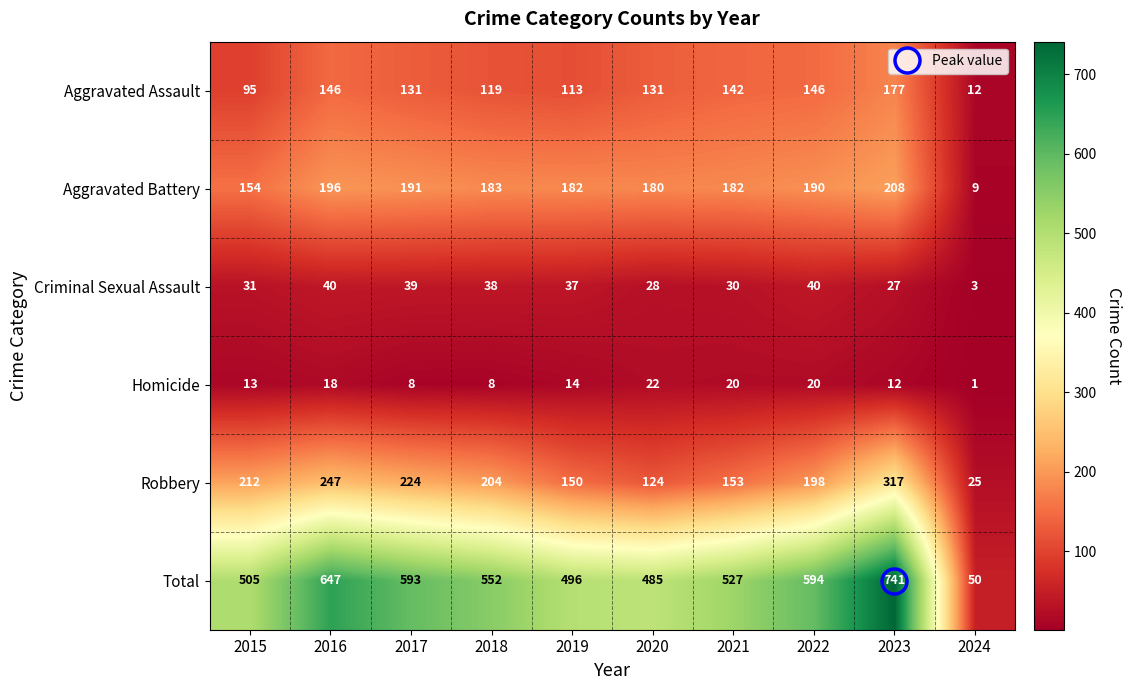

At which category is the sum across all series the highest?

2023